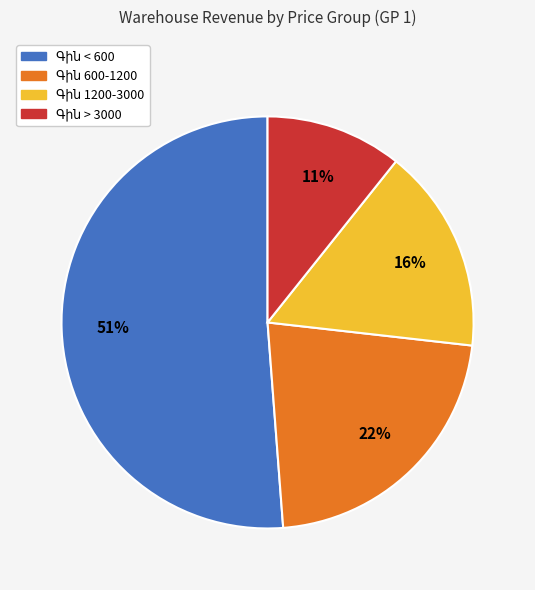

To the nearest percent, what is the difference between the largest and smallest slice percentages?

40%